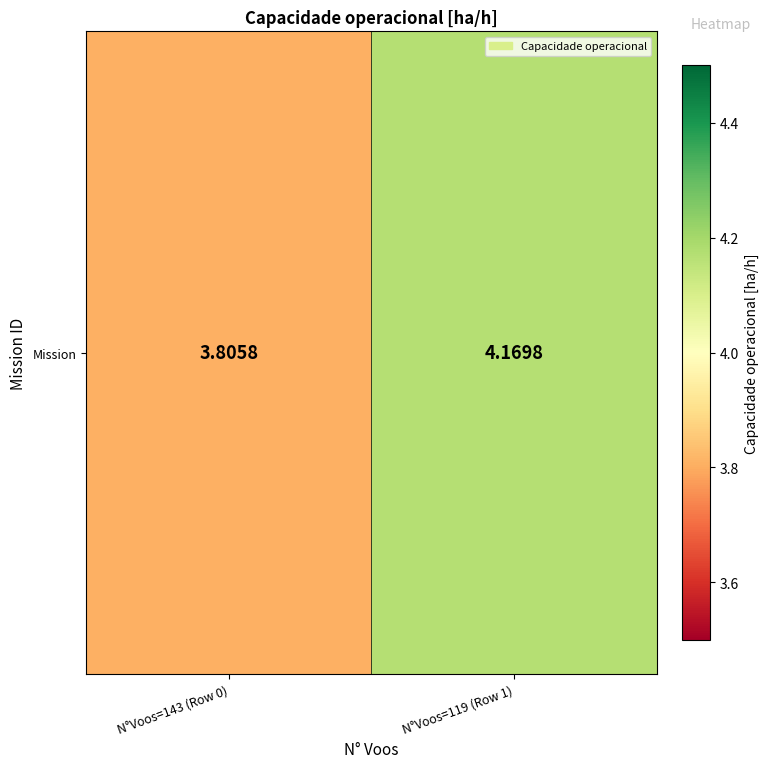

Reading left to right, list all the values displayed in this chart.

3.8	4.2